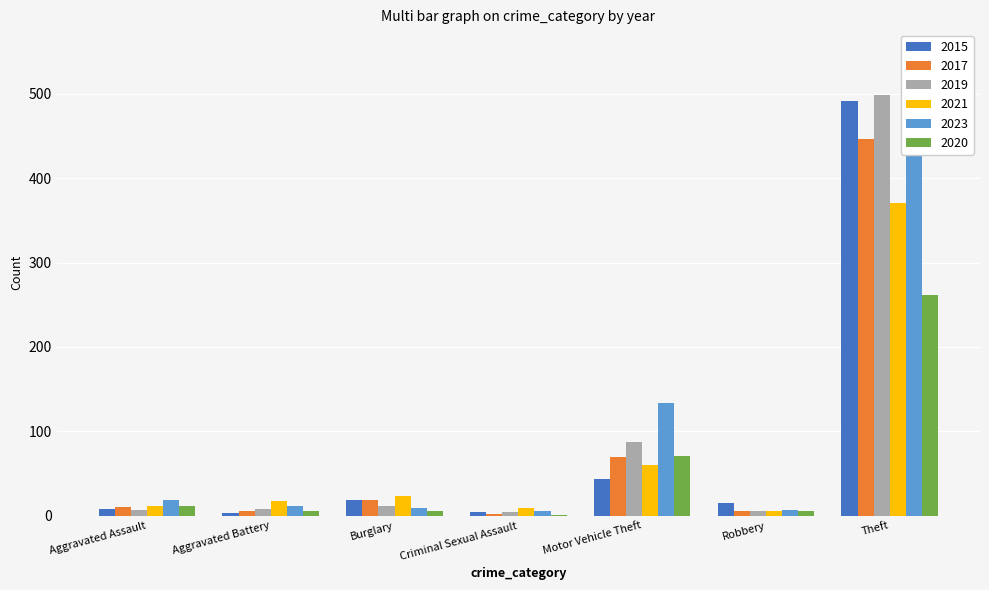

How many distinct data groups are displayed?

6